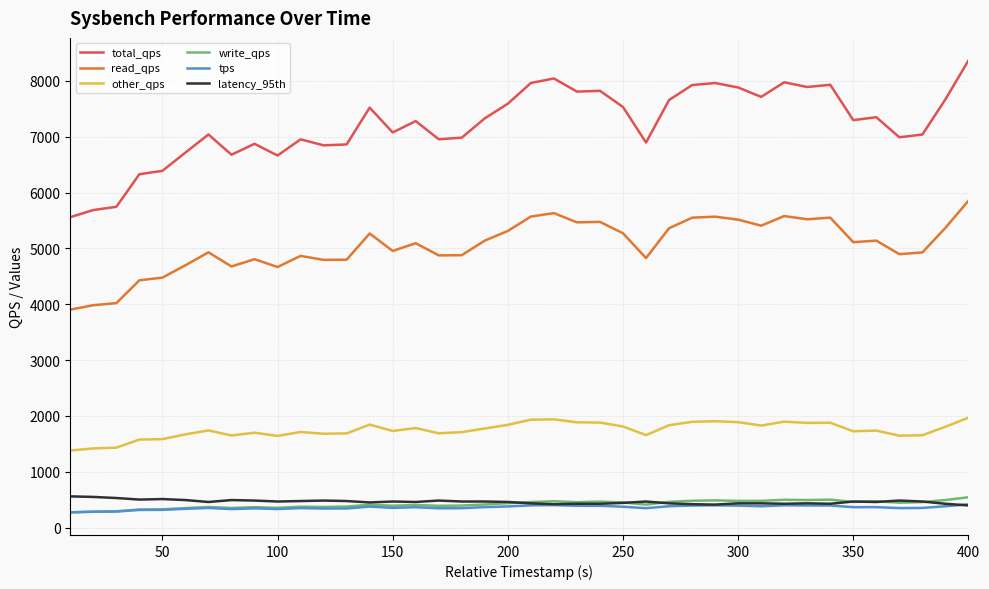

How many values in the other_qps series are below 1740?

20